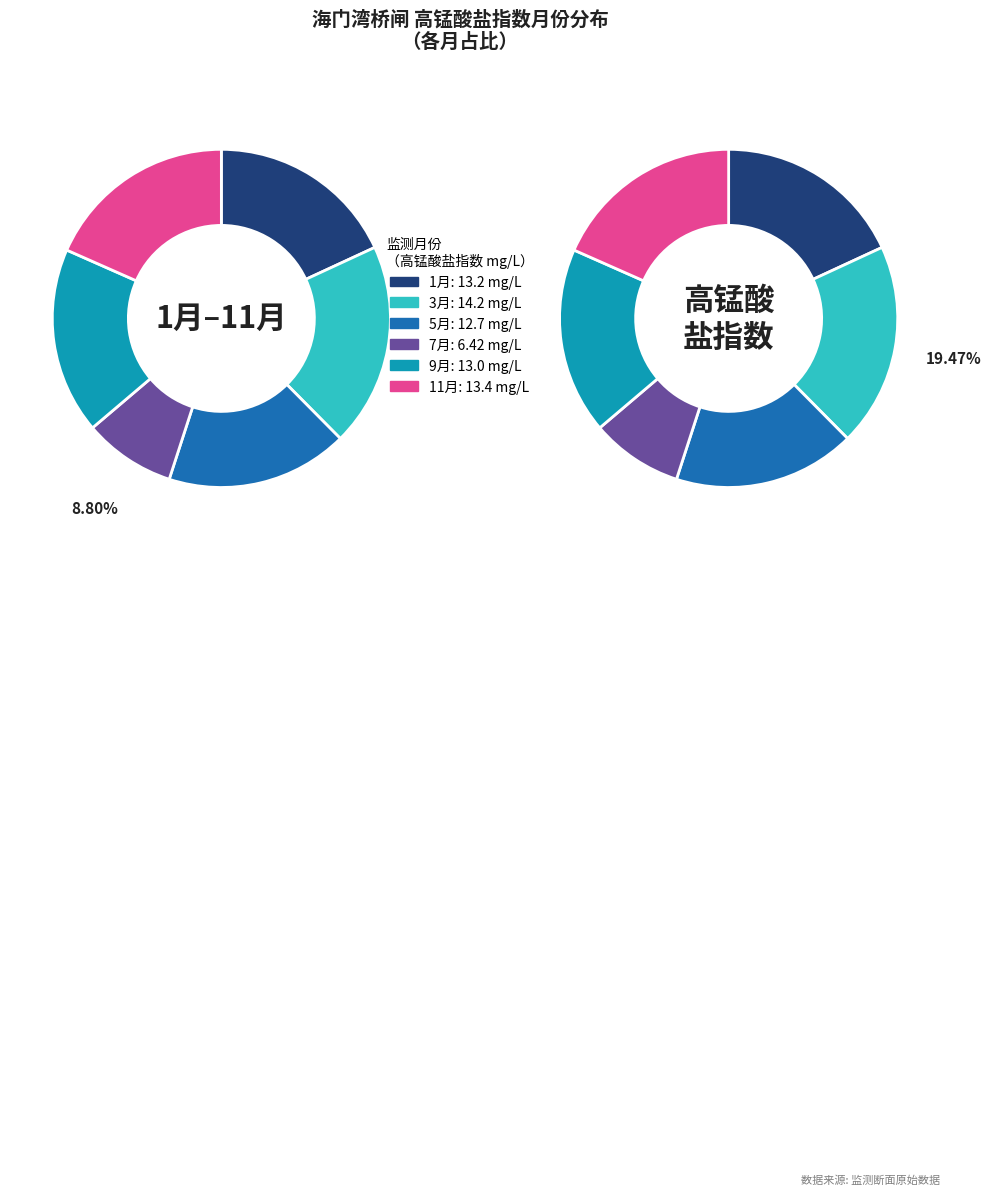

How many segments does this pie chart have?

6